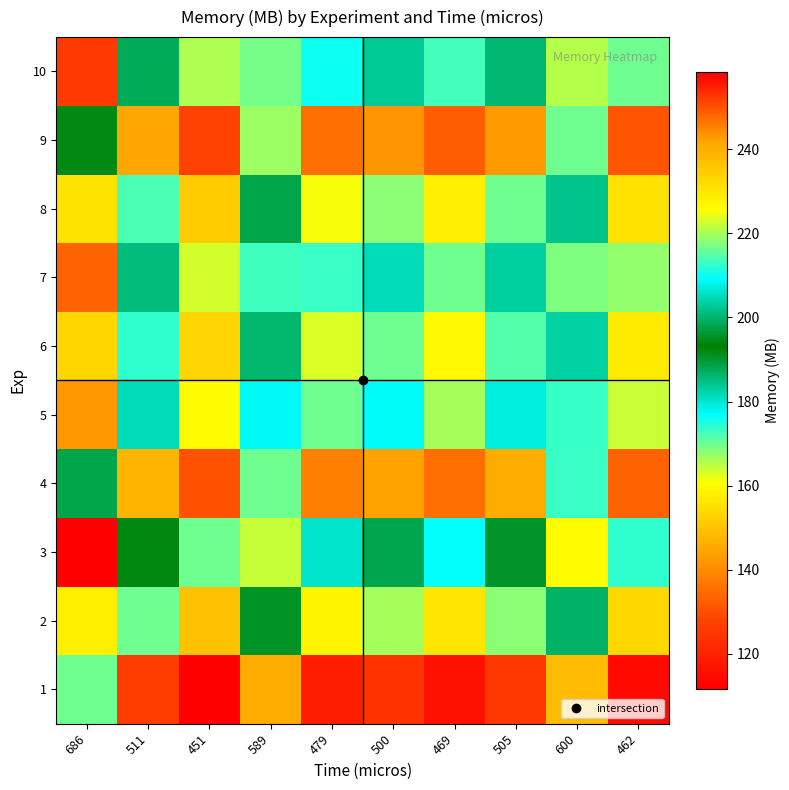

Reading left to right, what are all the values shown in this chart?

1: 686=169.9	511=126.5	451=111.7	589=145.9	479=118.6	500=123.8	469=116.1	505=125.1	600=148.6	462=114.4
2: 686=228.0	511=169.9	451=149.9	589=195.8	479=159.2	500=166.2	469=155.9	505=167.9	600=199.5	462=153.6
3: 686=258.4	511=192.5	451=169.9	589=221.8	479=180.4	500=188.3	469=176.6	505=190.2	600=226.0	462=174.0
4: 686=197.8	511=147.4	451=130.1	589=169.9	479=138.1	500=144.2	469=135.3	505=145.6	600=173.0	462=133.2
5: 686=243.3	511=181.2	451=159.9	589=208.9	479=169.9	500=177.3	469=166.3	505=179.1	600=212.8	462=163.8
6: 686=233.1	511=173.6	451=153.2	589=200.1	479=162.7	500=169.9	469=159.3	505=171.6	600=203.8	462=157.0
7: 686=248.5	511=185.1	451=163.4	589=213.3	479=173.5	500=181.1	469=169.9	505=182.9	600=217.3	462=167.3
8: 686=230.8	511=171.9	451=151.7	589=198.1	479=161.1	500=168.2	469=157.8	505=169.9	600=201.8	462=155.4
9: 686=194.2	511=144.7	451=127.7	589=166.8	479=135.6	500=141.6	469=132.8	505=143.0	600=169.9	462=130.8
10: 686=252.2	511=187.9	451=165.8	589=216.6	479=176.1	500=183.8	469=172.4	505=185.7	600=220.6	462=169.9